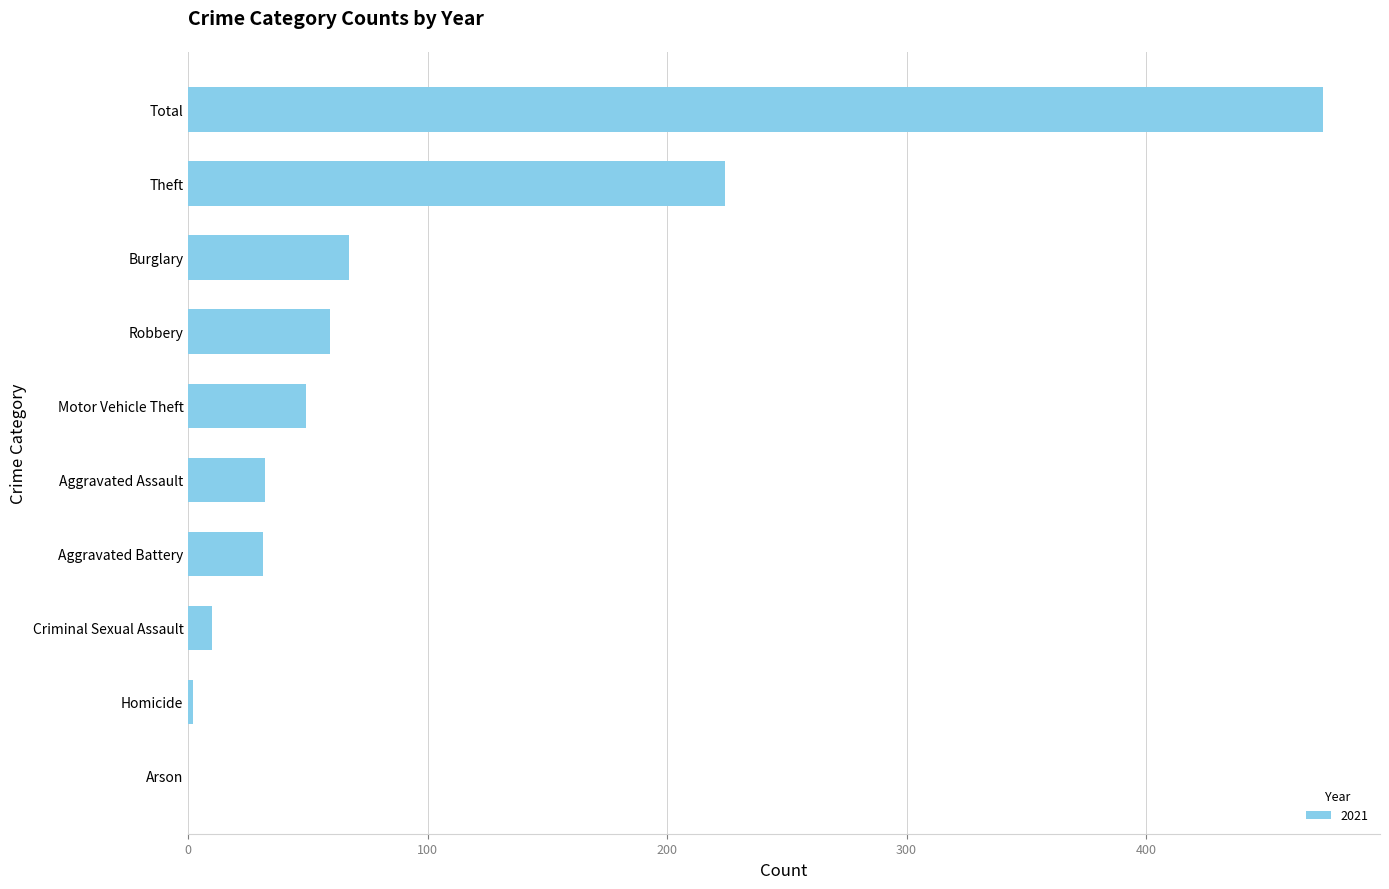

What is the change in value from Arson to Aggravated Battery?

+31